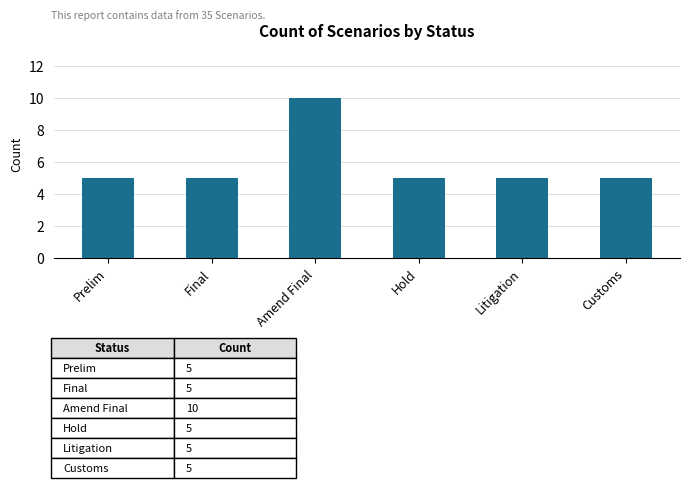

Approximately how many times larger is the value at Amend Final compared to Litigation?

2.0